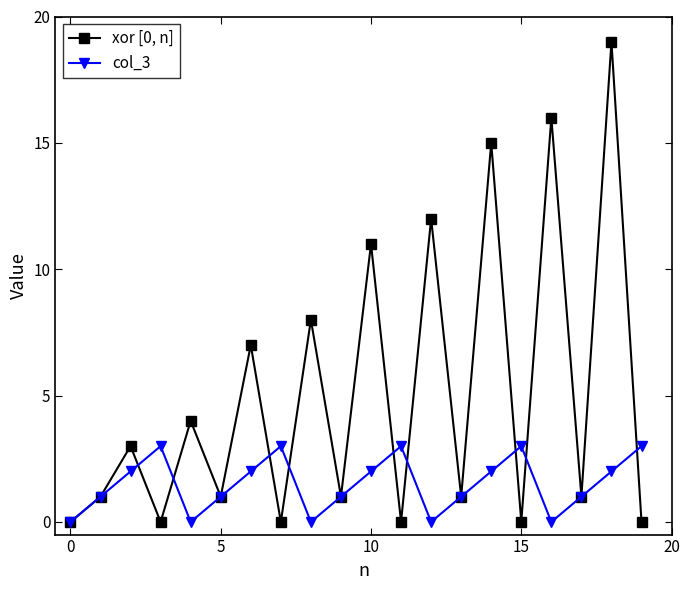

Which series has the largest total across all categories?

xor [0, n]